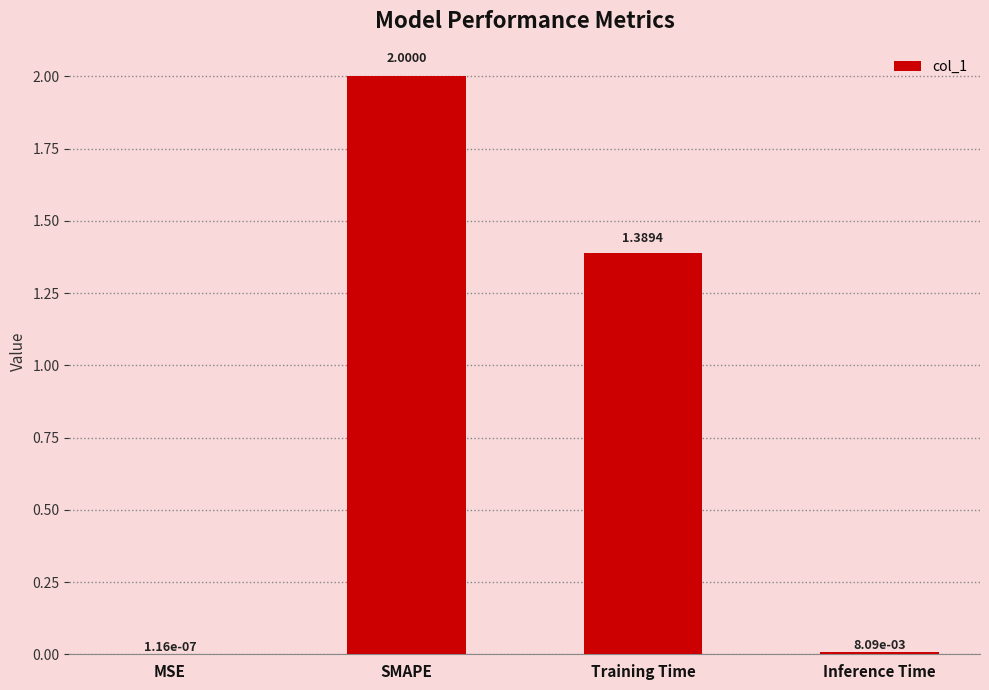

At which label is the value closest to 1?

Training Time